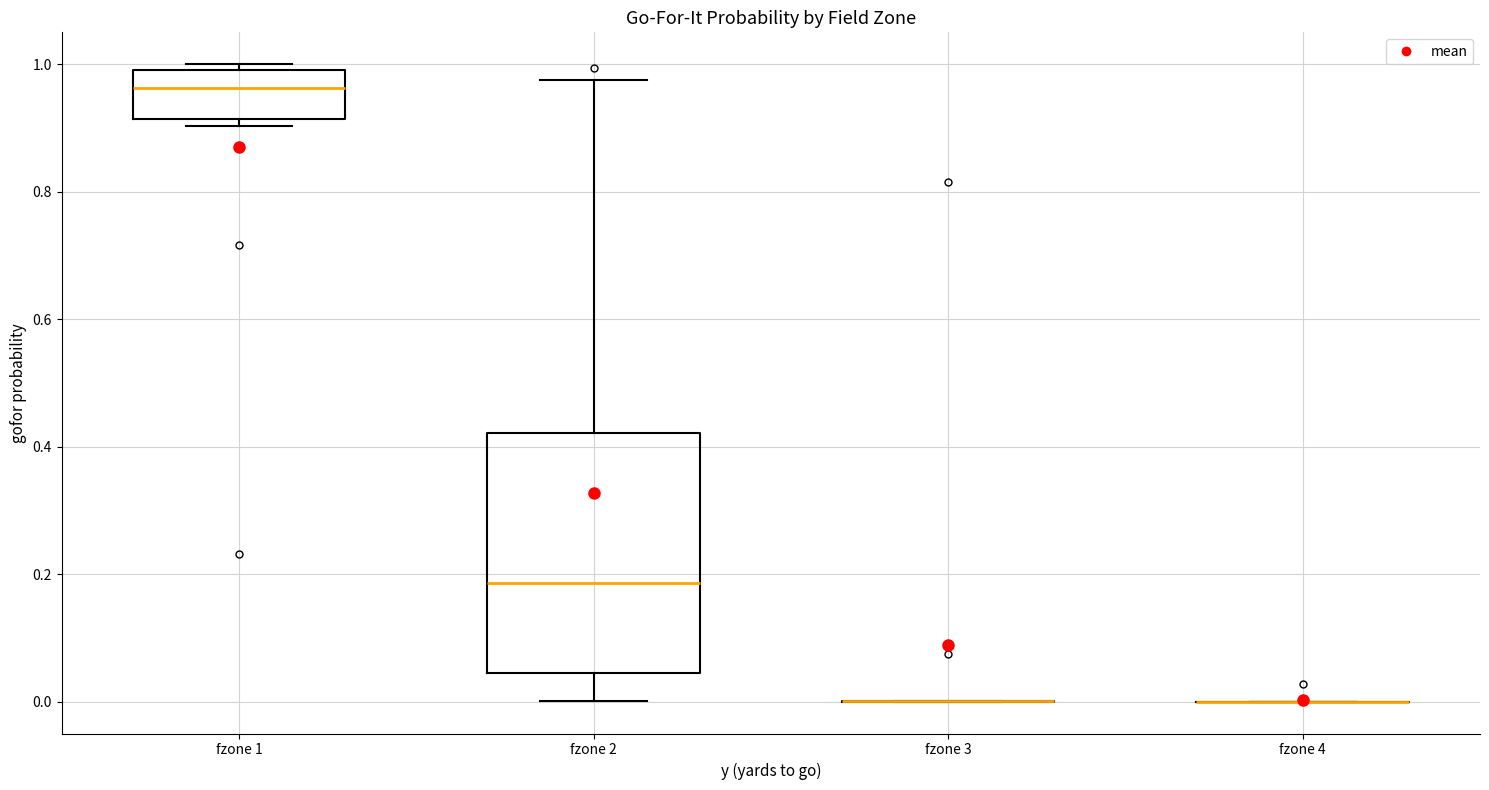

Reading left to right, transcribe this box plot: for each box, give where its median line is, the range the box spans, and where its two whiskers end, as read against the y-axis. The values are not printed on the chart, so give them approximately, as read against the axis.

fzone 1: median 0.96, box 0.92 to 1.00, whiskers 0.90 to 1.00 (just above the box's upper edge)
fzone 2: median 0.18, box 0.04 to 0.42, whiskers 0.00 to 0.98
fzone 3: box collapsed to a line at 0.00, whiskers 0.00 to 0.00
fzone 4: box collapsed to a line at 0.00, whiskers 0.00 to 0.00